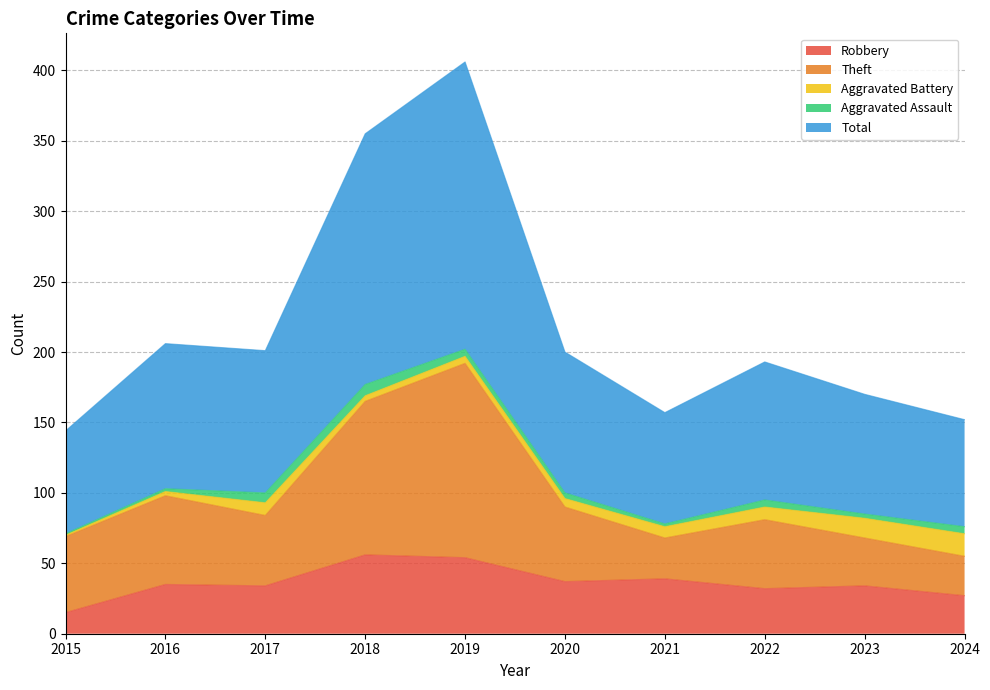

Is it true that Theft equals 68 at 2023?

True